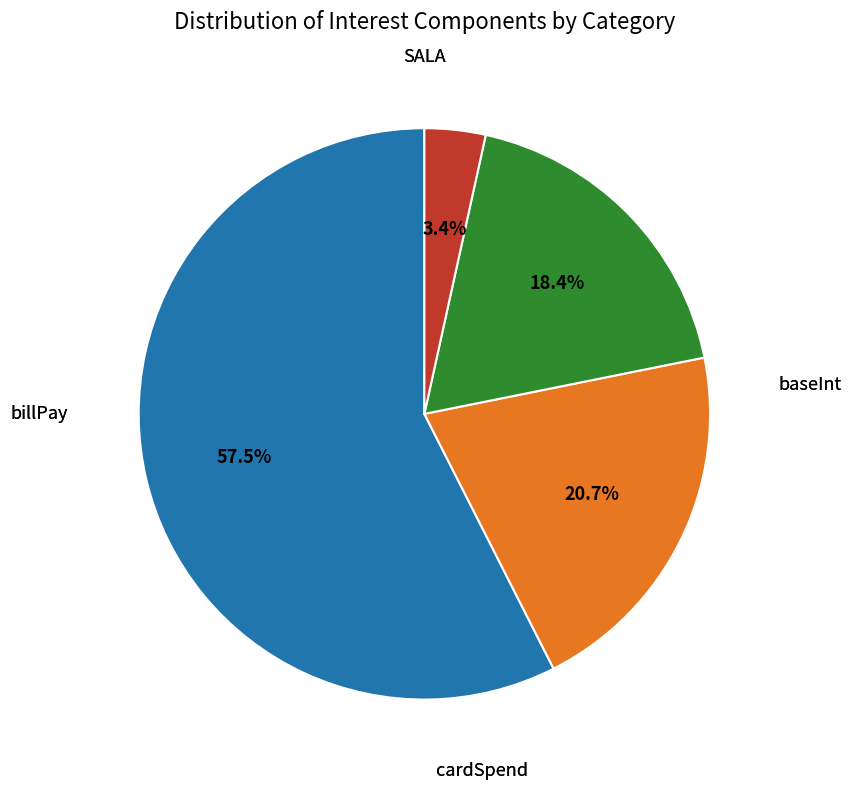

What is the total percentage of SALA and cardSpend?

75.9%